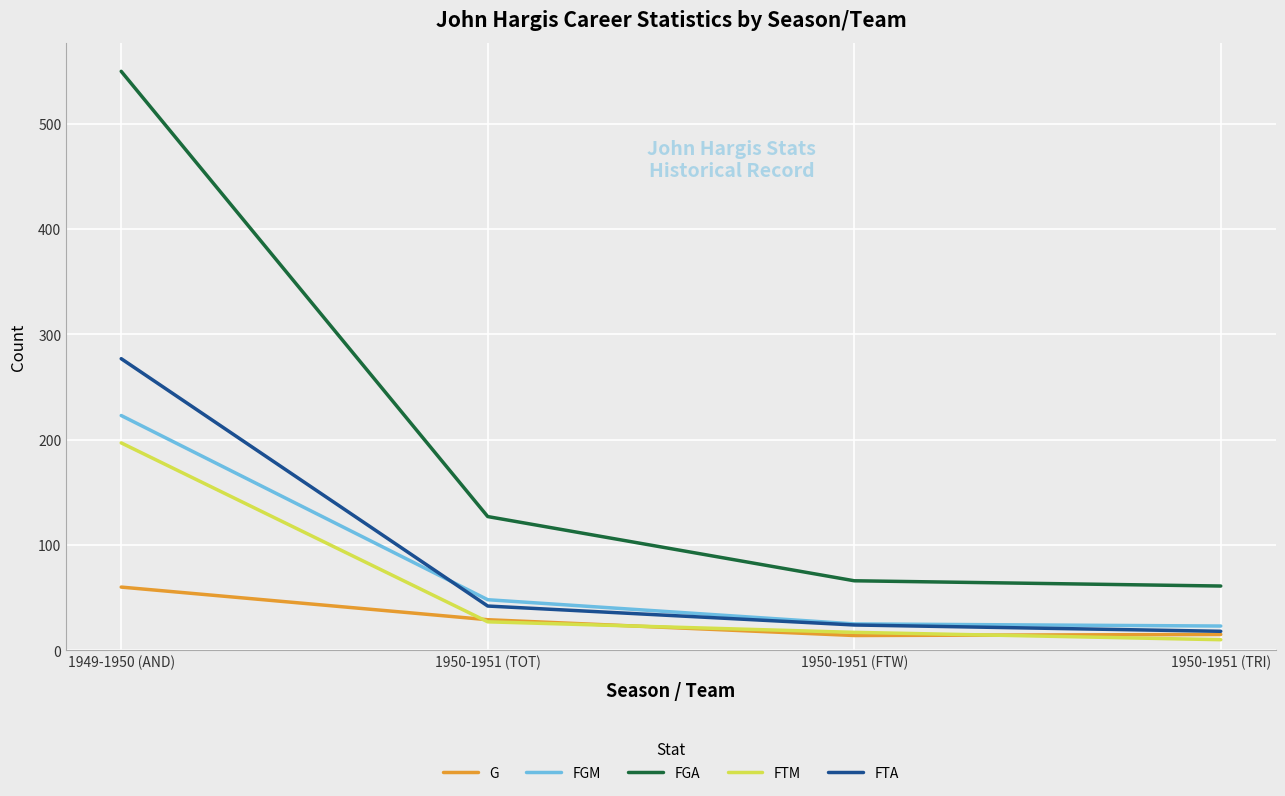

What is the approximate value of FTA at 1949-1950 (AND), to the nearest 10?

280